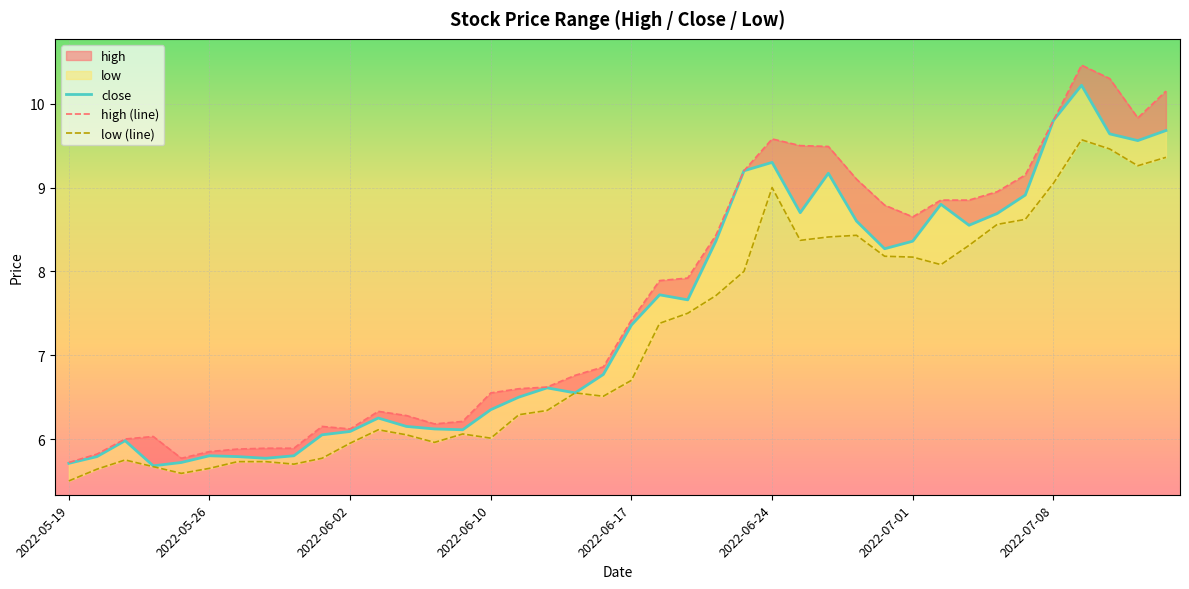

The value of low (line) at 2022-06-02 is 6.0. True or false?

True